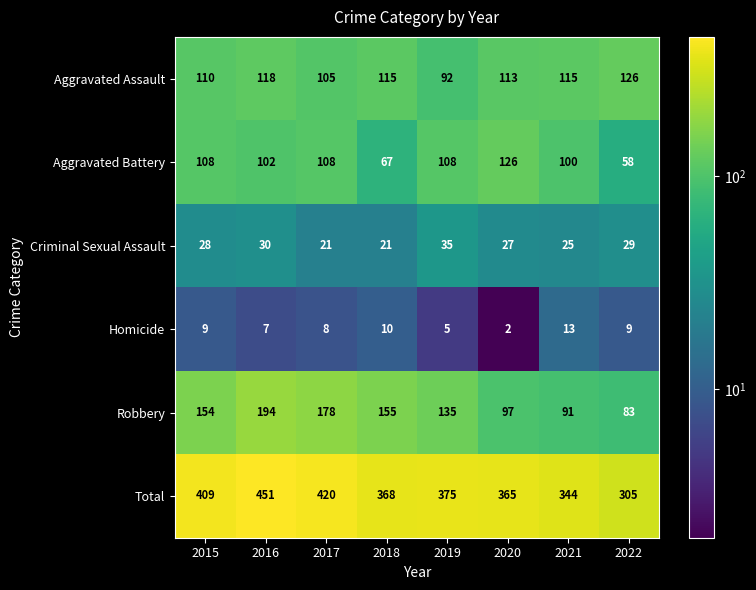

Which series has the largest total across all categories?

Total